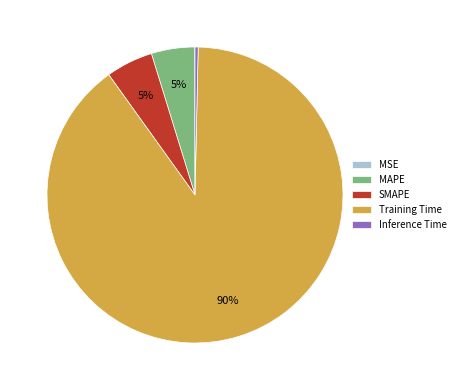

Which slice is the largest?

Training Time